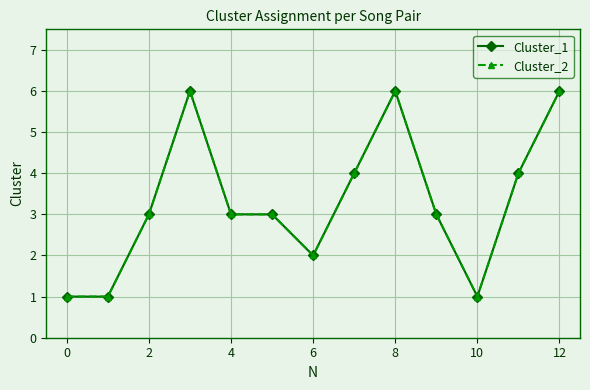

True or false: Cluster_1 has more than 2 interior local peaks.

False